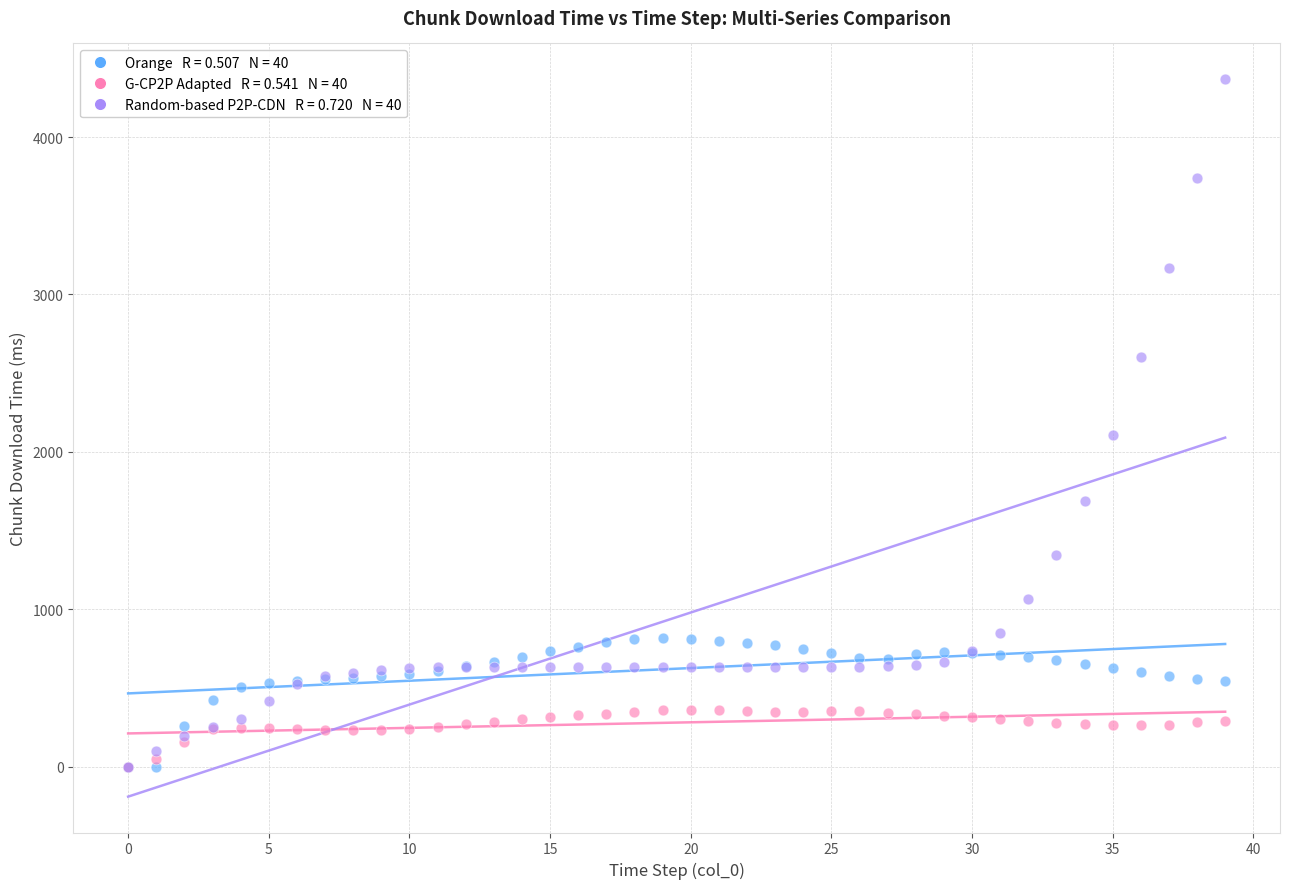

Across all series, what Y value is closest to 2183?

2110.6